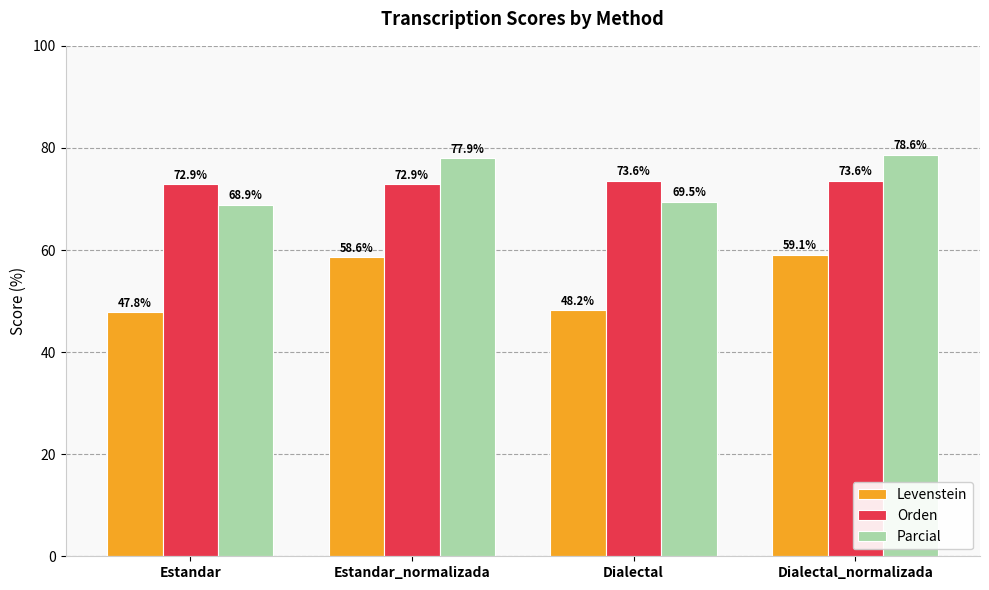

Where is Levenstein nearest to the value 53?

Dialectal